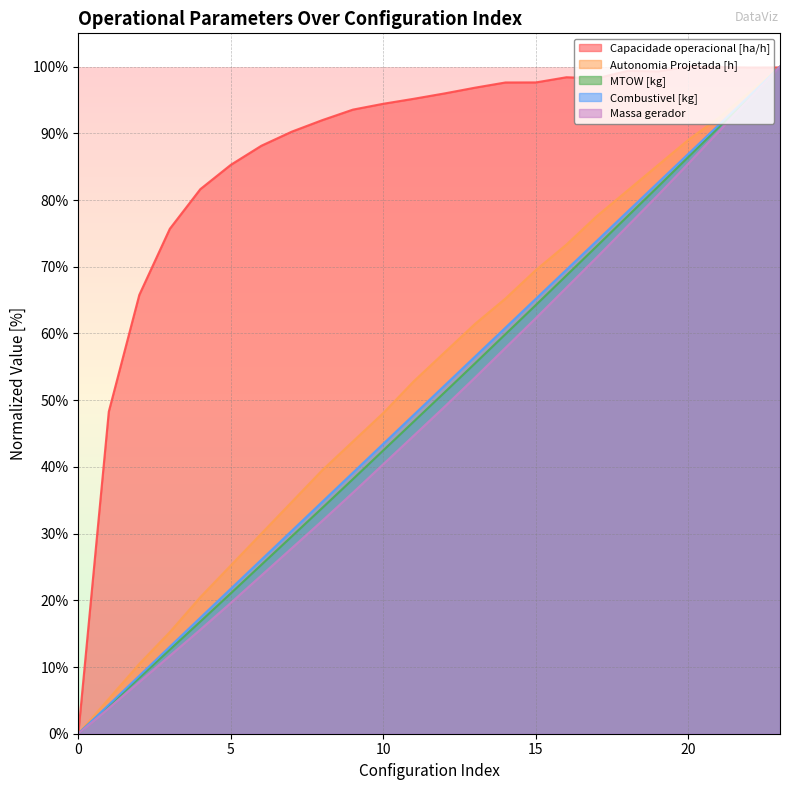

Does the chart have visible grid lines?

Yes